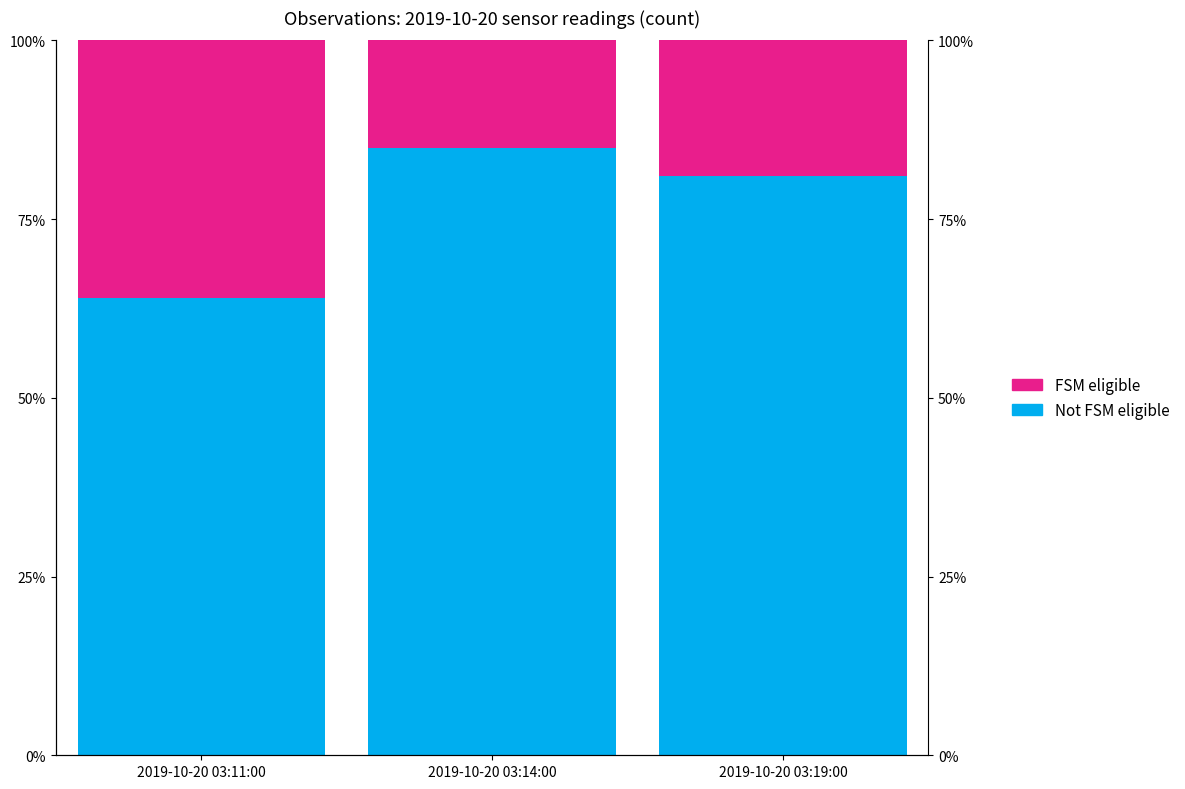

At how many categories does at least one series exceed 83?

1